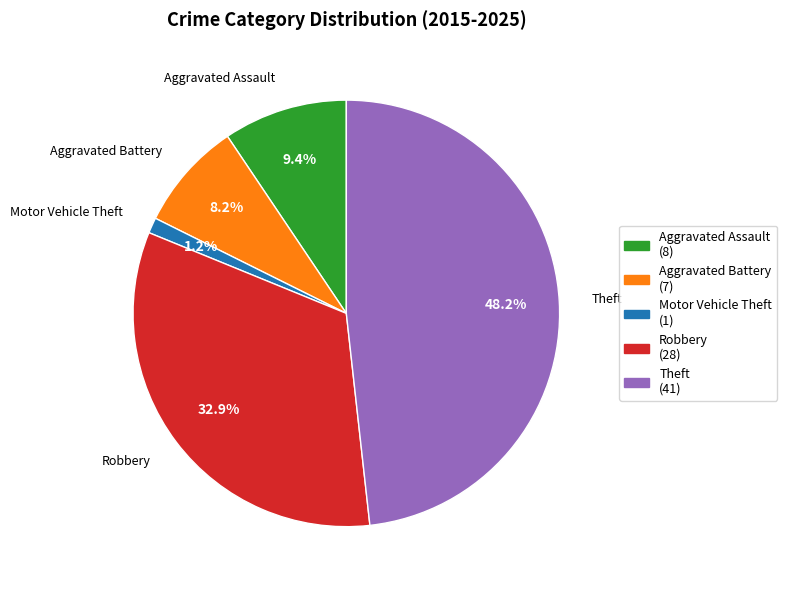

Combined, what portion of the pie is Motor Vehicle Theft and Aggravated Assault?

10.6%